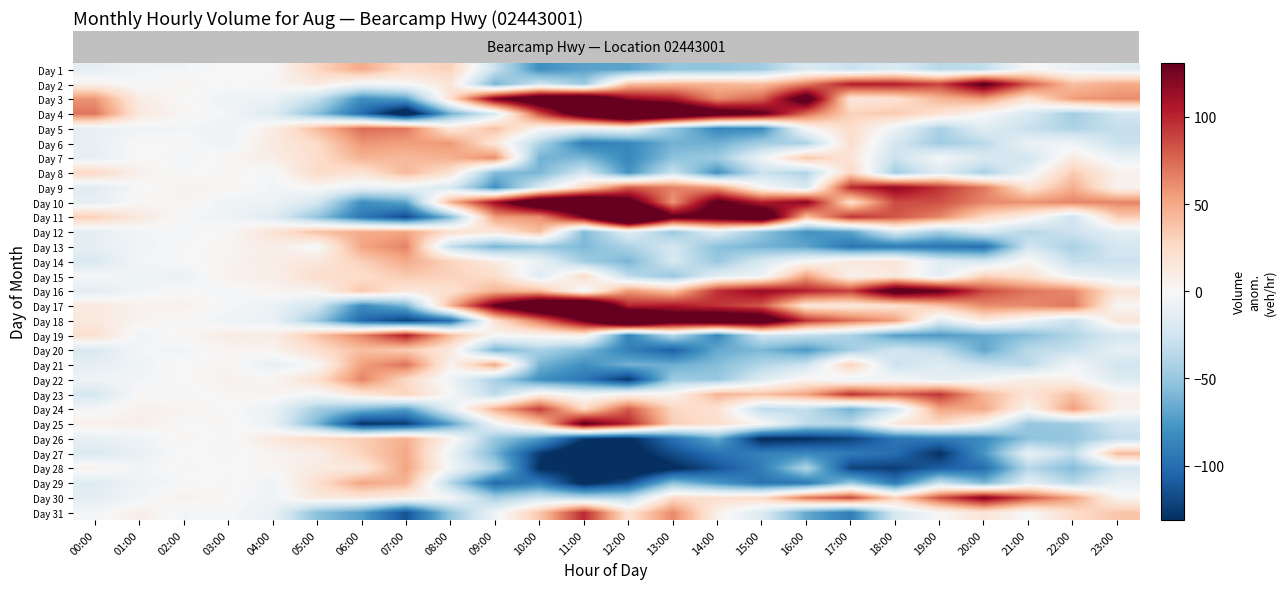

Reading left to right, extract all data points from this chart.

row_0: -11.7	-3.2	-3.3	-0.2	-0.4	27.9	49.1	23.2	30.7	-28.9	-80.5	-70.8	-70.3	-52.2	-52.5	-45.6	-18.8	-28.9	-18.8	-36.2	-32.3	1.8	-9.2	-13.7
row_1: 6.3	-2.2	2.7	-0.2	2.6	11.9	-5.9	0.2	16.7	-61.9	-25.5	-47.8	39.7	44.8	43.5	40.4	67.2	104.1	104.2	88.8	137.7	79.8	39.8	49.3
row_2: 58.3	9.8	0.7	-6.2	-7.4	-31.1	-81.9	-71.8	20.7	126.1	164.5	175.2	117.7	106.8	62.5	78.4	152.2	15.1	19.2	43.8	54.7	17.8	55.8	61.3
row_3: 70.3	13.8	1.7	-3.2	-17.4	-55.1	-99.9	-152.8	-63.3	-19.9	85.5	159.2	215.7	183.8	152.5	135.4	74.2	30.1	34.2	19.8	-0.3	-20.2	-45.2	-24.7
row_4: -10.7	-5.2	-3.3	-6.2	8.6	41.9	73.1	69.2	15.7	39.1	2.5	-9.8	-3.3	-50.2	-85.5	-83.6	0.2	24.1	-7.8	-42.2	-15.3	-30.2	-40.2	-30.7
row_5: -10.7	0.8	-0.3	-6.2	12.6	24.9	58.1	54.2	56.7	16.1	-40.5	-90.8	-85.3	-62.2	-63.5	-45.6	-41.8	23.1	-23.8	-46.2	-35.3	-8.2	-6.2	-28.7
row_6: -10.7	0.8	-3.3	2.8	8.6	22.9	45.1	42.2	46.7	62.1	-62.5	-59.8	-85.3	-54.2	-47.5	-6.6	37.2	16.1	-28.8	-2.2	-20.3	-24.2	11.8	-7.7
row_7: 26.3	6.8	-1.3	1.8	-2.4	24.9	18.1	42.2	19.7	-57.9	-60.5	-22.8	-78.3	-28.2	-79.5	-28.6	-39.8	28.1	-45.8	-17.2	-42.3	-9.2	33.8	6.3
row_8: -14.7	-1.2	4.7	3.8	-4.4	1.9	-9.9	-8.8	-20.3	-79.9	-19.5	27.2	79.7	65.8	54.5	0.4	-20.8	98.1	117.2	94.8	68.7	16.8	47.8	4.3
row_9: -11.7	1.8	3.7	-6.2	-6.4	-23.1	-80.9	-68.8	45.7	111.1	171.5	187.2	148.7	57.8	140.5	103.4	120.2	21.1	86.2	83.8	63.7	58.8	64.8	64.3
row_10: 31.3	12.8	-2.3	-5.2	-15.4	-52.1	-93.9	-117.8	-57.3	55.1	59.5	126.2	241.7	135.8	145.5	173.4	39.2	95.1	82.2	63.8	25.7	6.8	-26.2	32.3
row_11: -12.7	-3.2	-2.3	1.8	17.6	38.9	48.1	51.2	22.7	15.1	40.5	-57.8	-15.3	-48.2	-15.5	-51.6	-78.8	-69.9	-19.8	-45.2	-20.3	-37.2	-27.2	-12.7
row_12: -11.7	-4.2	-1.3	2.8	9.6	-3.1	52.1	65.2	-32.3	-60.9	-48.5	-58.8	-41.3	-23.2	-54.5	-61.6	-68.8	-95.9	-91.8	-95.2	-99.3	-25.2	-42.2	-22.7
row_13: -19.7	-3.2	-0.3	3.8	9.6	14.9	31.1	49.2	29.7	11.1	-8.5	-45.8	-60.3	-22.2	-49.5	-20.6	-0.8	14.1	16.2	-16.2	-23.3	3.8	-31.2	-27.7
row_14: -0.7	-6.2	-8.3	5.8	7.6	22.9	23.1	34.2	29.7	24.1	-16.5	23.2	-34.3	-49.2	-14.5	-6.6	54.2	5.1	13.2	-13.2	30.7	20.8	-7.2	-14.7
row_15: -13.7	-4.2	0.7	-3.2	3.6	5.9	36.1	15.2	20.7	45.1	41.5	-4.8	56.7	37.8	96.5	115.4	102.2	90.1	151.2	133.8	86.7	69.8	62.8	17.3
row_16: 13.3	4.8	5.7	-1.2	-8.4	-25.1	-82.9	-60.8	44.7	133.1	184.5	201.2	100.7	105.8	94.5	81.4	15.2	14.1	20.2	37.8	61.7	61.8	69.8	2.3
row_17: 13.3	3.8	0.7	-6.2	-8.4	-48.1	-101.9	-121.8	-99.3	21.1	71.5	131.2	217.7	157.8	170.5	163.4	95.2	72.1	54.2	-17.2	13.7	-6.2	-28.2	16.3
row_18: 21.3	-5.2	1.7	10.8	8.6	37.9	65.1	104.2	41.7	1.1	3.5	10.2	-87.3	-36.2	-85.5	-25.6	-30.8	-40.9	-71.8	-74.2	-66.3	-56.2	-38.2	-22.7
row_19: -19.7	-2.2	-4.3	2.8	3.6	21.9	40.1	33.2	13.7	-61.9	-42.5	-58.8	-89.3	-107.2	-66.5	-59.6	-75.8	-45.9	-24.8	-33.2	-68.3	-35.2	-30.2	-10.7
row_20: -11.7	-5.2	0.7	2.8	-10.4	-0.1	54.1	71.2	4.7	51.1	-61.5	-80.8	-62.3	-64.2	-56.5	-38.6	-26.8	31.1	-27.8	-16.2	-30.3	-35.2	-3.2	-24.7
row_21: -5.7	-3.2	-0.3	5.8	2.6	20.9	65.1	26.2	-6.3	-41.9	-80.5	-94.8	-127.3	-47.2	-49.5	-17.6	5.2	-7.9	-1.8	-12.2	-4.3	10.8	4.8	-16.7
row_22: -21.7	1.8	-2.3	1.8	4.6	-3.1	16.1	29.2	-0.3	-34.9	9.5	-5.8	4.7	3.8	44.5	38.4	52.2	96.1	77.2	94.8	44.7	17.8	38.8	6.3
row_23: -2.7	5.8	4.7	-0.2	-8.4	-44.1	-58.9	-71.8	-14.3	47.1	91.5	26.2	80.7	27.8	19.5	-33.6	-31.8	-62.9	-24.8	51.8	49.7	3.8	54.8	6.3
row_24: 6.3	7.8	-0.3	2.8	-9.4	-60.1	-128.9	-123.8	-71.3	-4.9	32.5	135.2	100.7	32.8	21.5	2.4	-33.8	-36.9	15.2	24.8	1.7	-50.2	-48.2	-23.7
row_25: -9.7	-6.2	2.7	-3.2	13.6	25.9	32.1	47.2	6.7	-49.9	-73.5	-126.8	-134.3	-98.2	-66.5	-134.6	-130.8	-121.9	-95.8	-91.2	-83.3	-53.2	-51.2	-30.7
row_26: -18.7	-9.2	0.7	-2.2	3.6	7.9	30.1	50.2	-8.3	-60.9	-124.5	-155.8	-141.3	-116.2	-97.5	-89.6	-84.8	-91.9	-99.8	-130.2	-77.3	-11.2	-33.2	41.3
row_27: 5.3	-4.2	1.7	-0.2	2.6	11.9	13.1	52.2	-3.3	-40.9	-131.5	-134.8	-157.3	-135.2	-113.5	-90.6	-39.8	-120.9	-123.8	-107.2	-100.3	-37.2	-57.2	-23.7
row_28: -16.7	-5.2	-2.3	1.8	-6.4	21.9	51.1	44.2	-38.3	-101.9	-90.5	-137.8	-115.3	-54.2	-76.5	-97.6	-93.8	-49.9	-93.8	-28.2	-60.3	-14.2	-36.2	-10.7
row_29: -12.7	-4.2	5.7	0.8	-5.4	12.9	15.1	7.2	-2.3	-44.9	-26.5	-36.8	-36.3	23.8	21.5	24.4	70.2	87.1	30.2	83.8	121.7	82.8	52.8	3.3
row_30: -2.7	7.8	-3.3	-1.2	-9.4	-54.1	-71.9	-113.8	-50.3	-5.9	35.5	98.2	18.7	62.8	6.5	-17.6	-66.8	-90.9	-20.8	0.8	16.7	-1.2	23.8	36.3